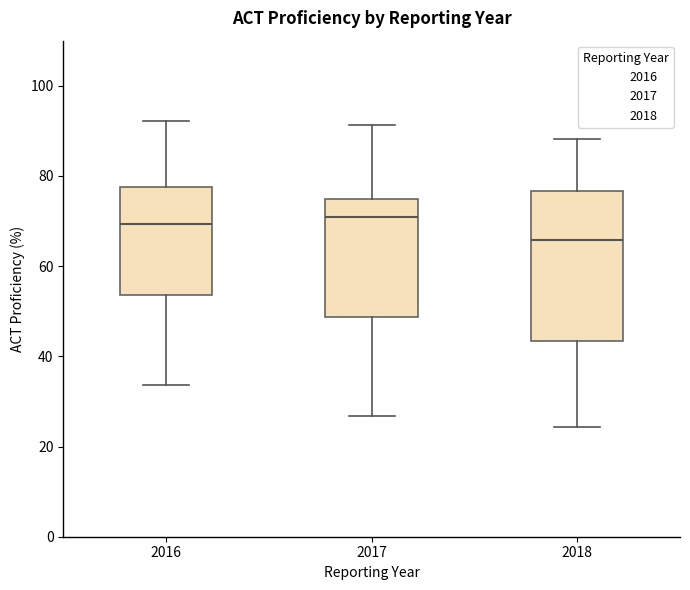

Reading left to right, read every box against the y-axis: the position of its median line, the range the box covers, and the ends of its whiskers. The values are not printed on the chart, so give them approximately, as read against the axis.

2016: median 70, box 54 to 78, whiskers 34 to 92
2017: median 70, box 48 to 76, whiskers 26 to 92
2018: median 66, box 44 to 76, whiskers 24 to 88